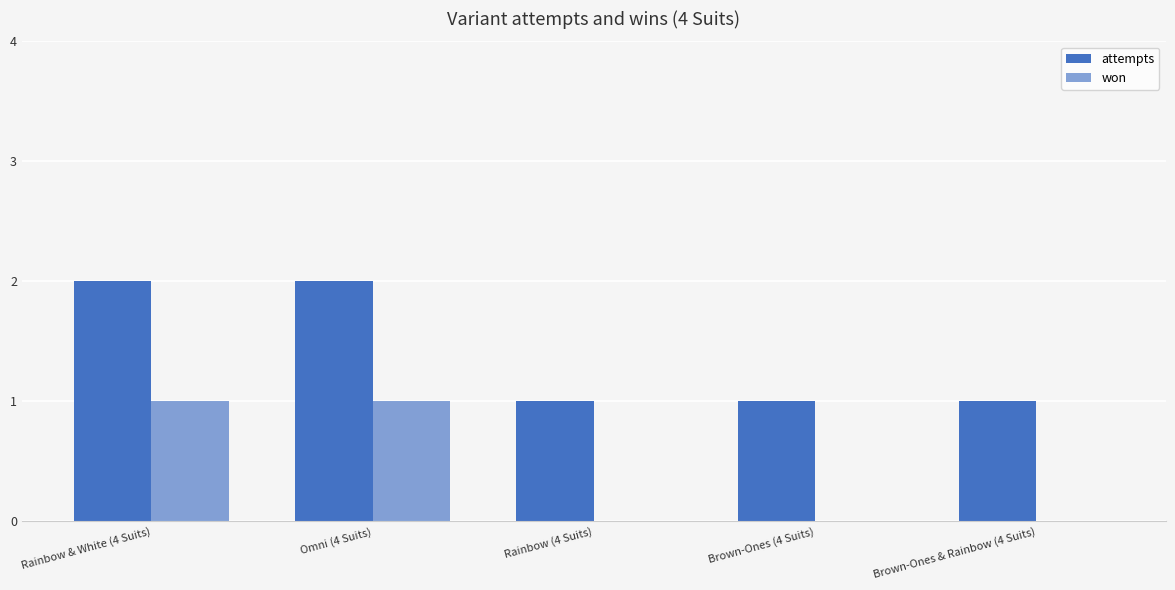

Which series changed the most between Rainbow (4 Suits) and Brown-Ones (4 Suits)?

attempts